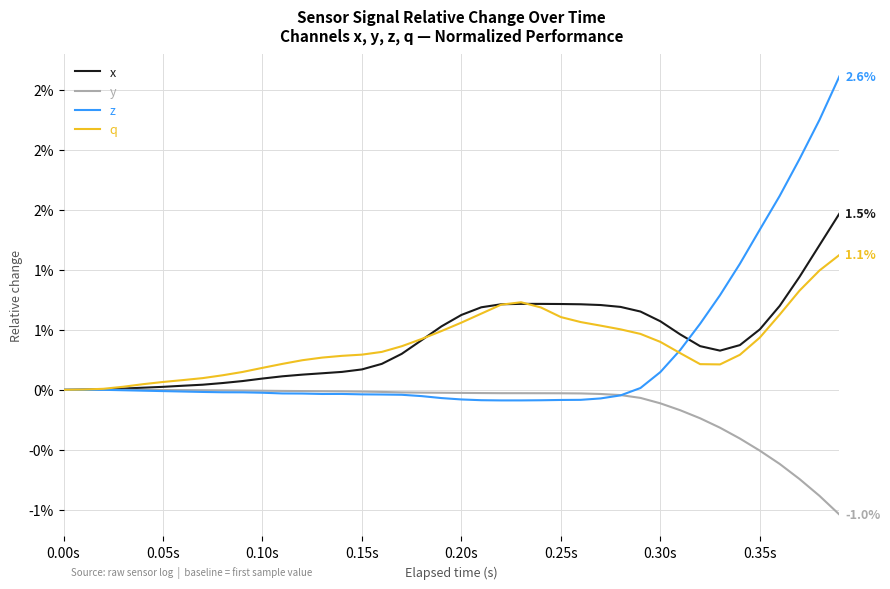

How many intersections are there between q and x?

3